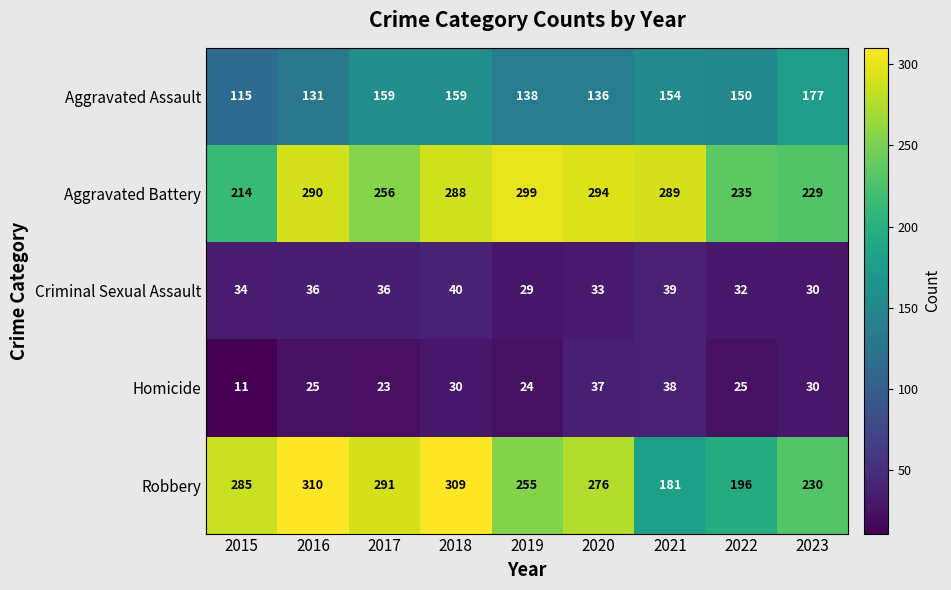

At which label is Aggravated Battery closest to 256?

2017